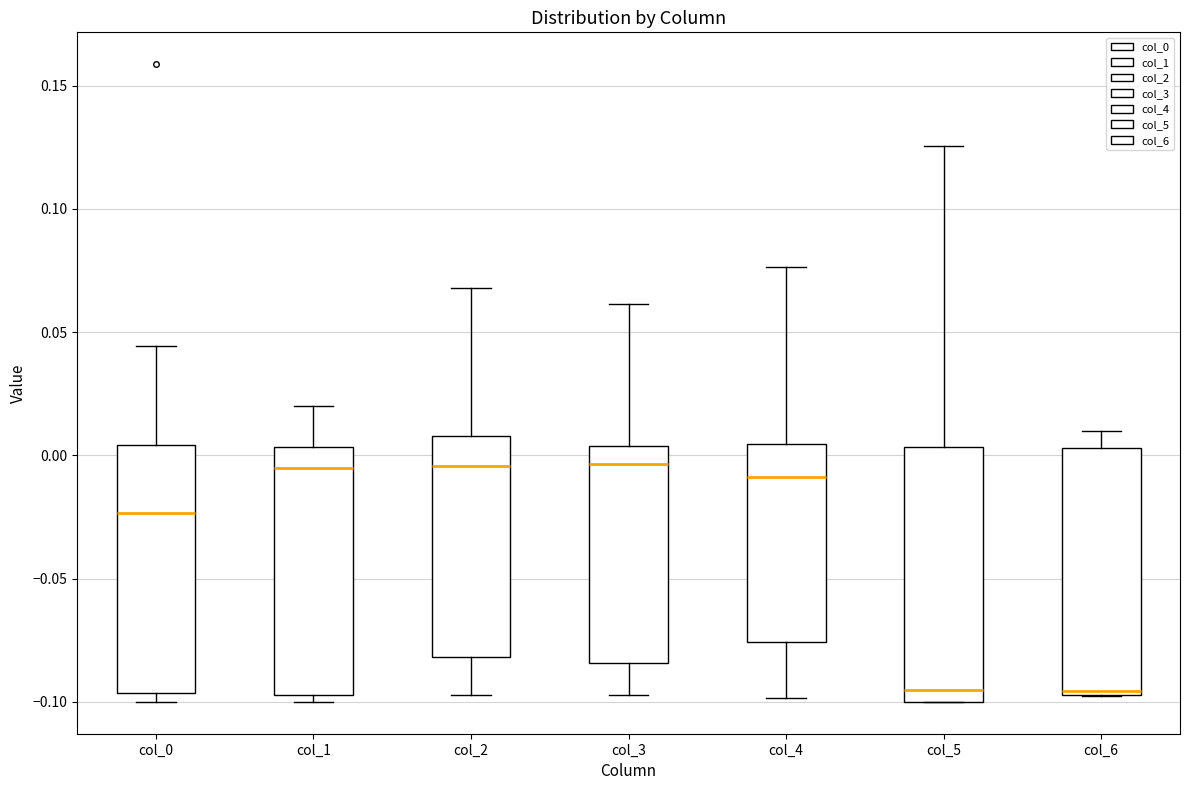

Reading left to right, read every box against the y-axis: the position of its median line, the range the box covers, and the ends of its whiskers. The values are not printed on the chart, so give them approximately, as read against the axis.

col_0: median -0.025, box -0.095 to 0.005, whiskers -0.100 to 0.045
col_1: median -0.005, box -0.095 to 0.005, whiskers -0.100 to 0.020
col_2: median -0.005, box -0.080 to 0.010, whiskers -0.095 to 0.070
col_3: median -0.005, box -0.085 to 0.005, whiskers -0.095 to 0.060
col_4: median -0.010, box -0.075 to 0.005, whiskers -0.100 to 0.075
col_5: median -0.095, box -0.100 to 0.005, whiskers -0.100 to 0.125
col_6: median -0.095 (just above the box's lower edge), box -0.095 to 0.005, whiskers -0.100 to 0.010